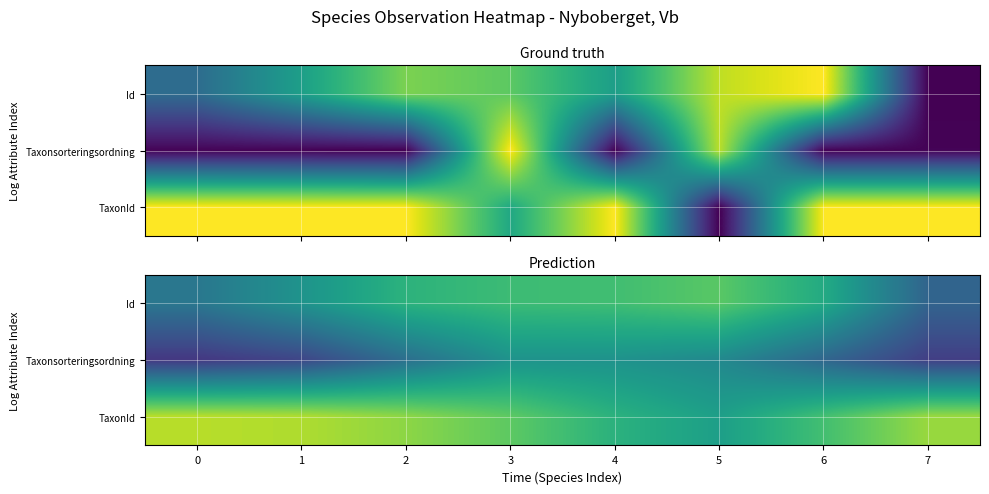

What is the sum of the TaxonId values at 6 and 2?

1.5